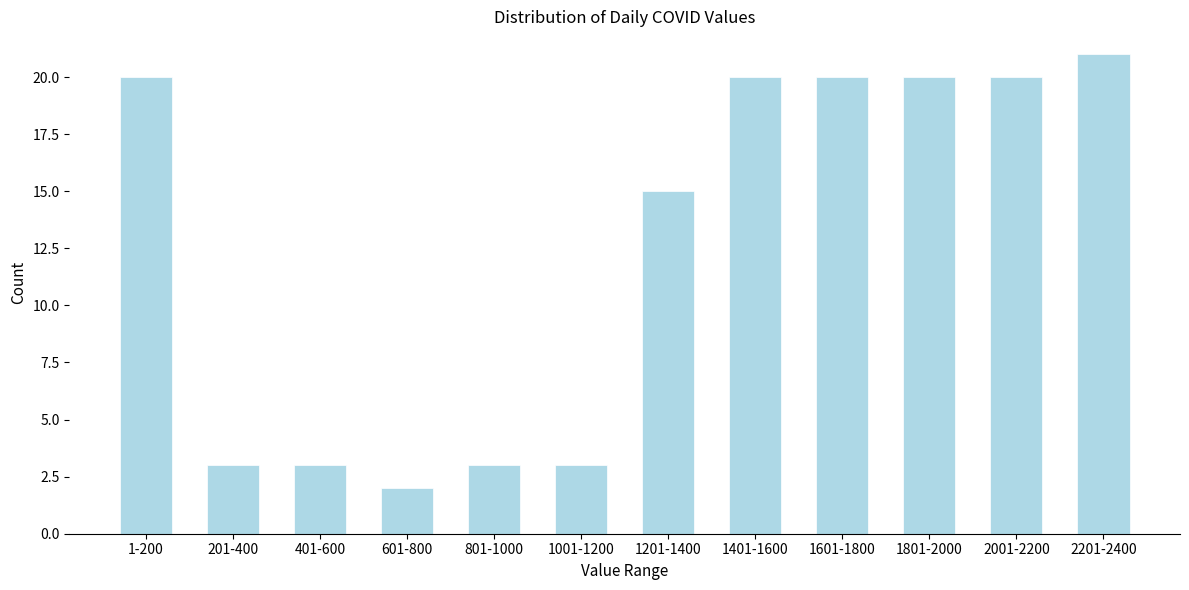

Reading left to right, extract all data points from this chart.

1-200=20	201-400=3	401-600=3	601-800=2	801-1000=3	1001-1200=3	1201-1400=15	1401-1600=20	1601-1800=20	1801-2000=20	2001-2200=20	2201-2400=21